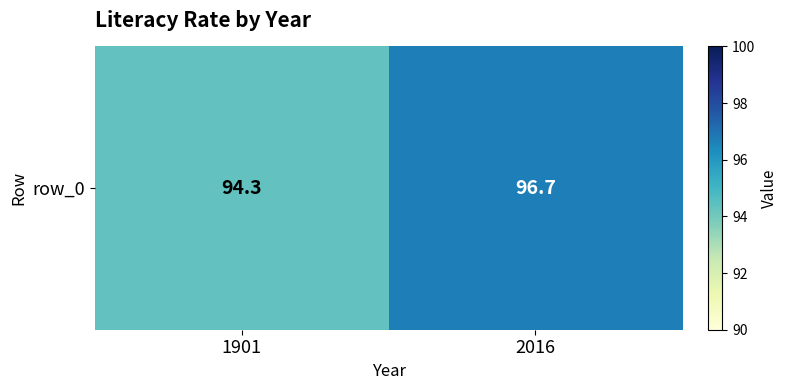

List the labels in order of value, smallest first.

1901, 2016